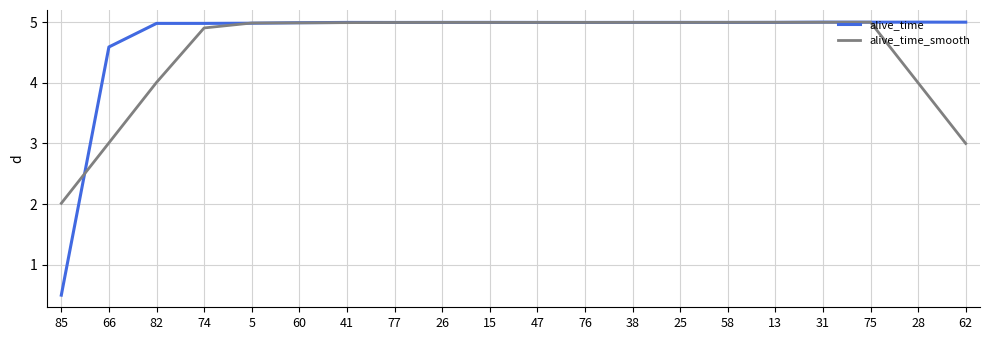

What position from the right is 66?

19